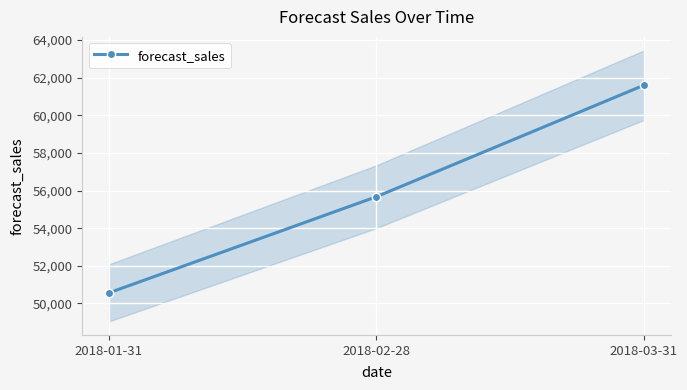

What is the value of the 3rd point from the left?

61601.5